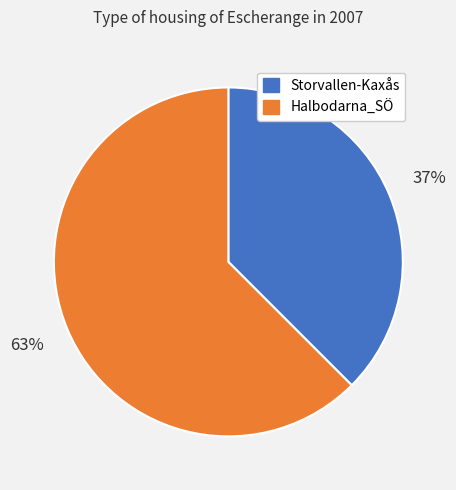

How many slices are in this pie chart?

2